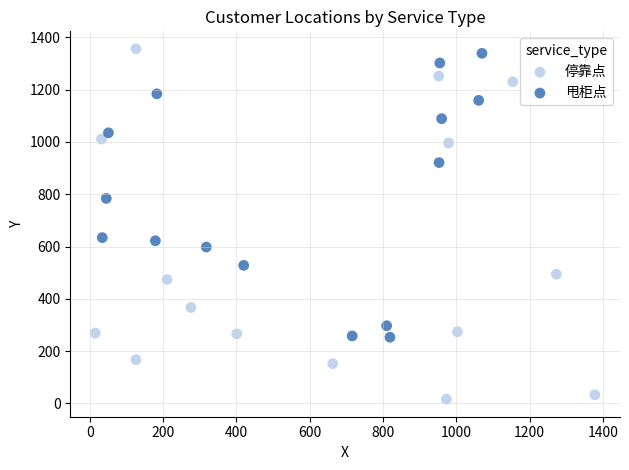

Which series has the widest spread of Y values?

停靠点